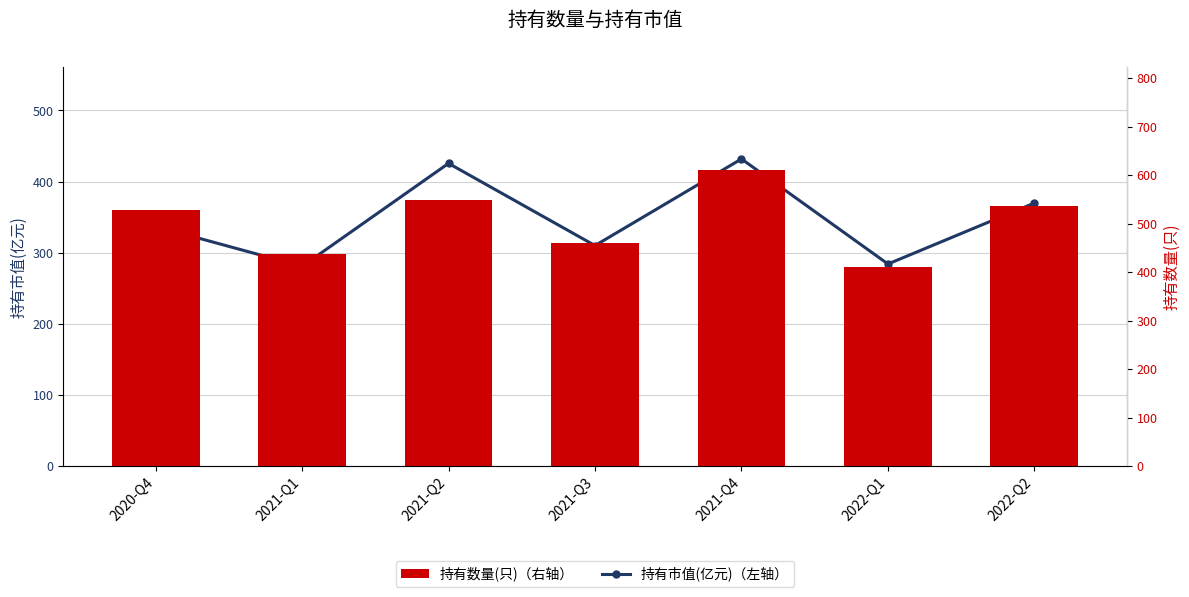

At 2020-Q4, list the series in order from largest to smallest.

持有数量(只)（右轴）, 持有市值(亿元)（左轴）